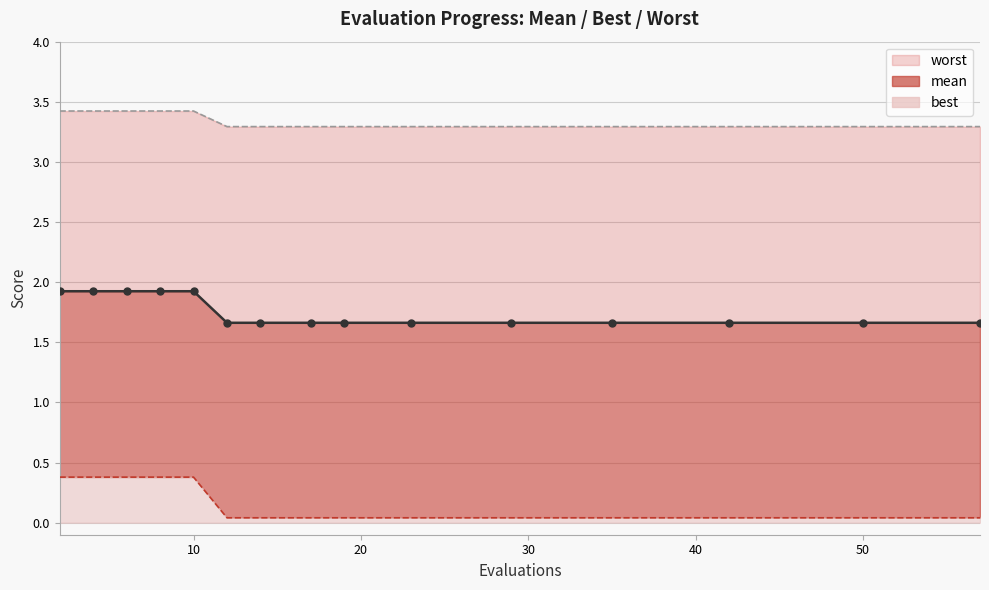

Which label corresponds to the smallest value in the chart?

12